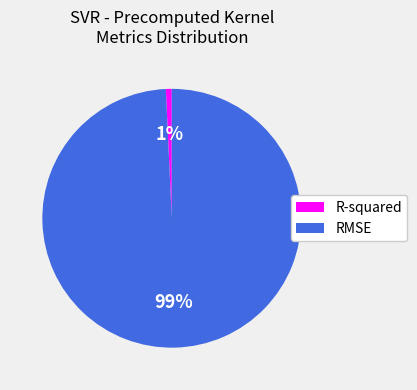

Which category has the biggest portion of the pie?

RMSE